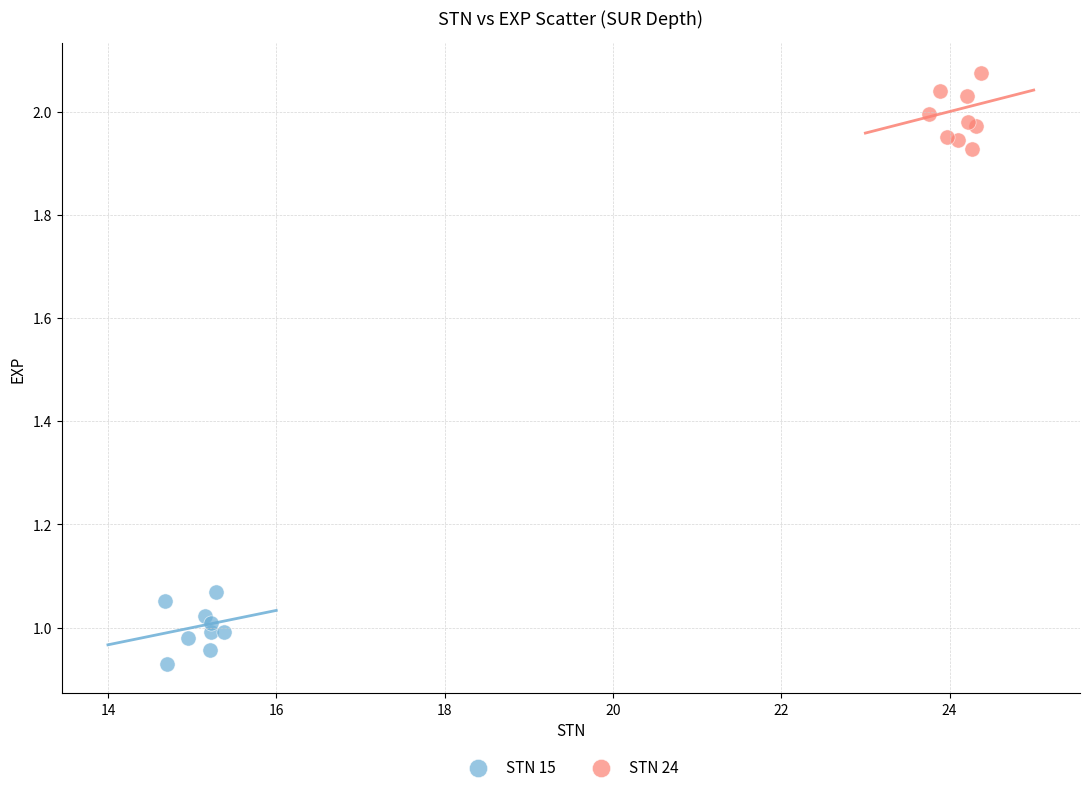

Which series contains the lowest Y value?

STN 15